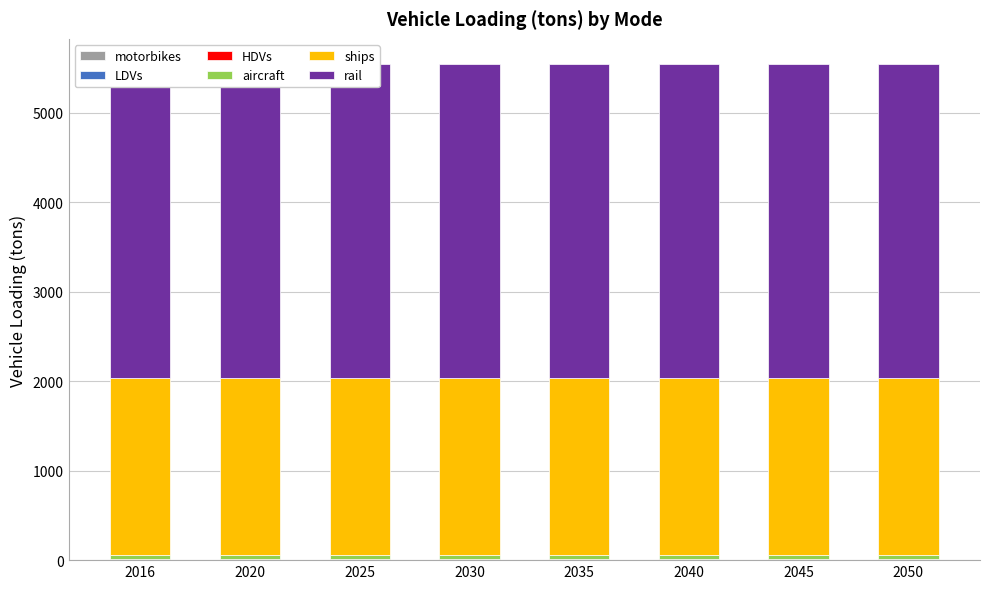

What are all the series names shown in the legend?

motorbikes, LDVs, HDVs, aircraft, ships, rail